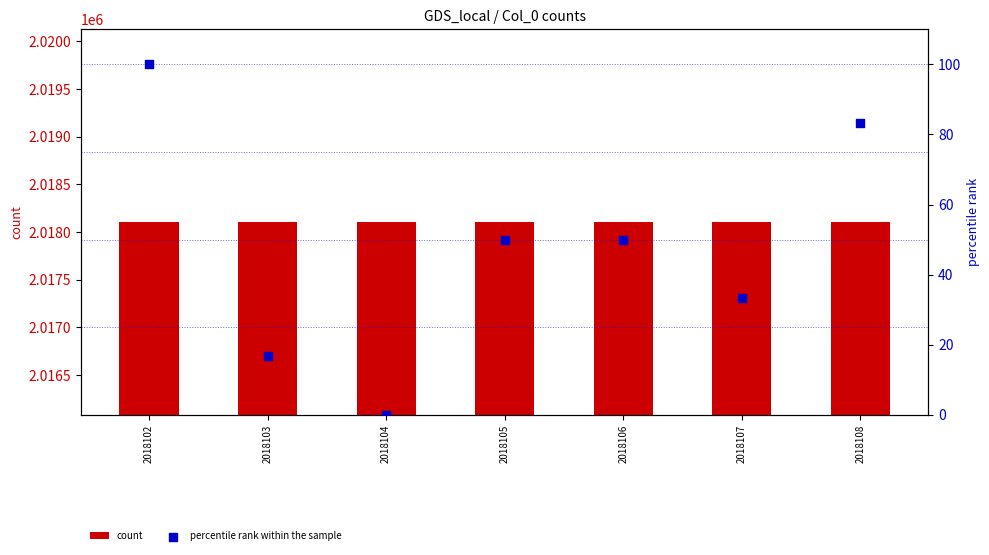

What are all the series names shown in the legend?

count, percentile rank within the sample